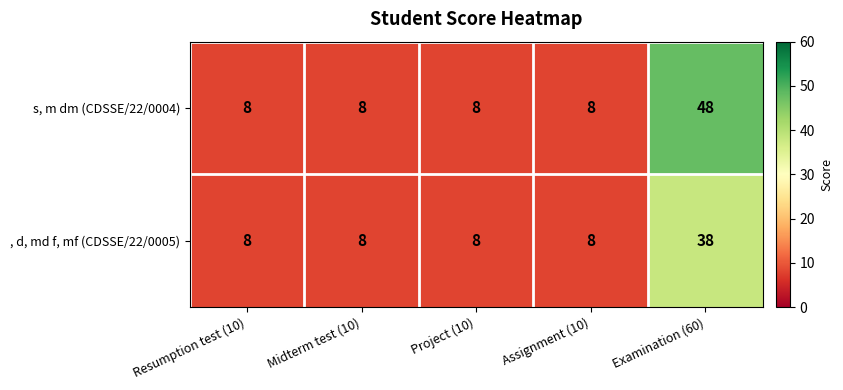

Reading left to right, list all the values displayed in this chart.

s, m dm (CDSSE/22/0004): Resumption test (10)=8	Midterm test (10)=8	Project (10)=8	Assignment (10)=8	Examination (60)=48
, d, md f, mf (CDSSE/22/0005): Resumption test (10)=8	Midterm test (10)=8	Project (10)=8	Assignment (10)=8	Examination (60)=38